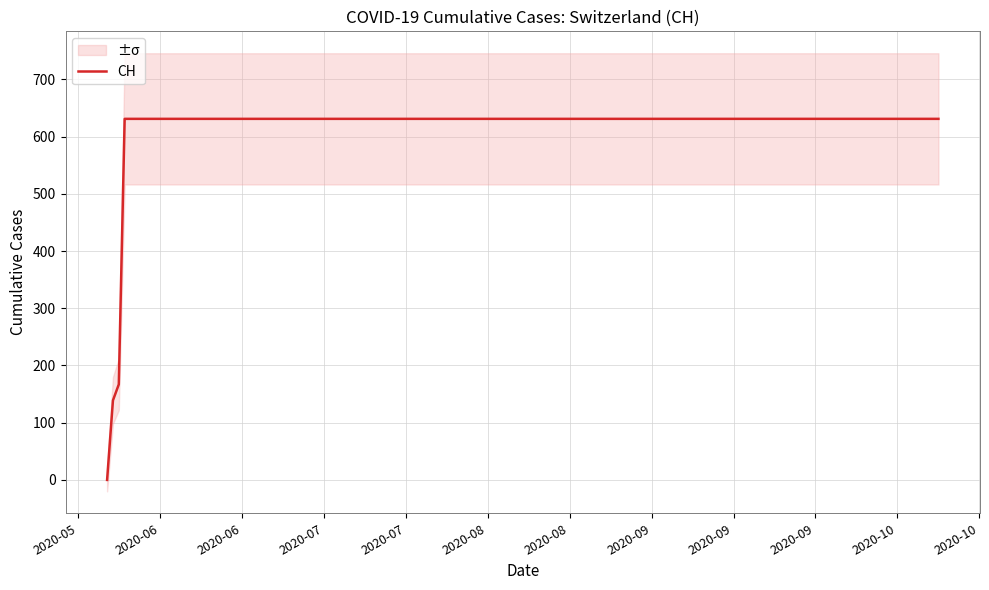

What is the difference between the maximum and minimum values?

631